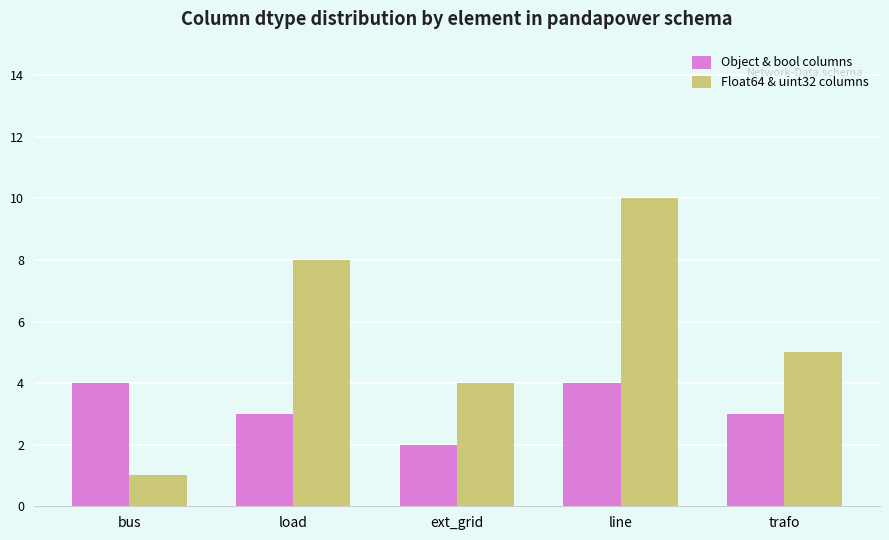

Which series has the largest total across all categories?

Float64 & uint32 columns